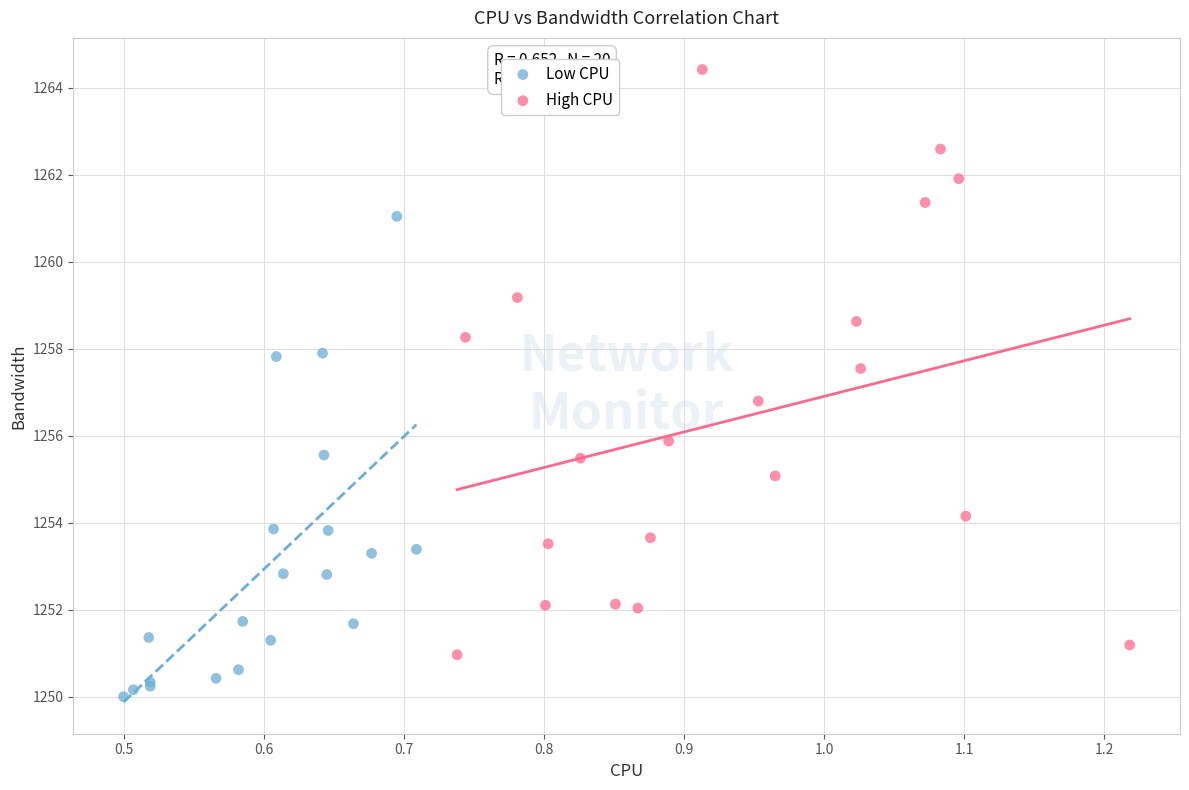

Which series has the widest spread of Y values?

High CPU